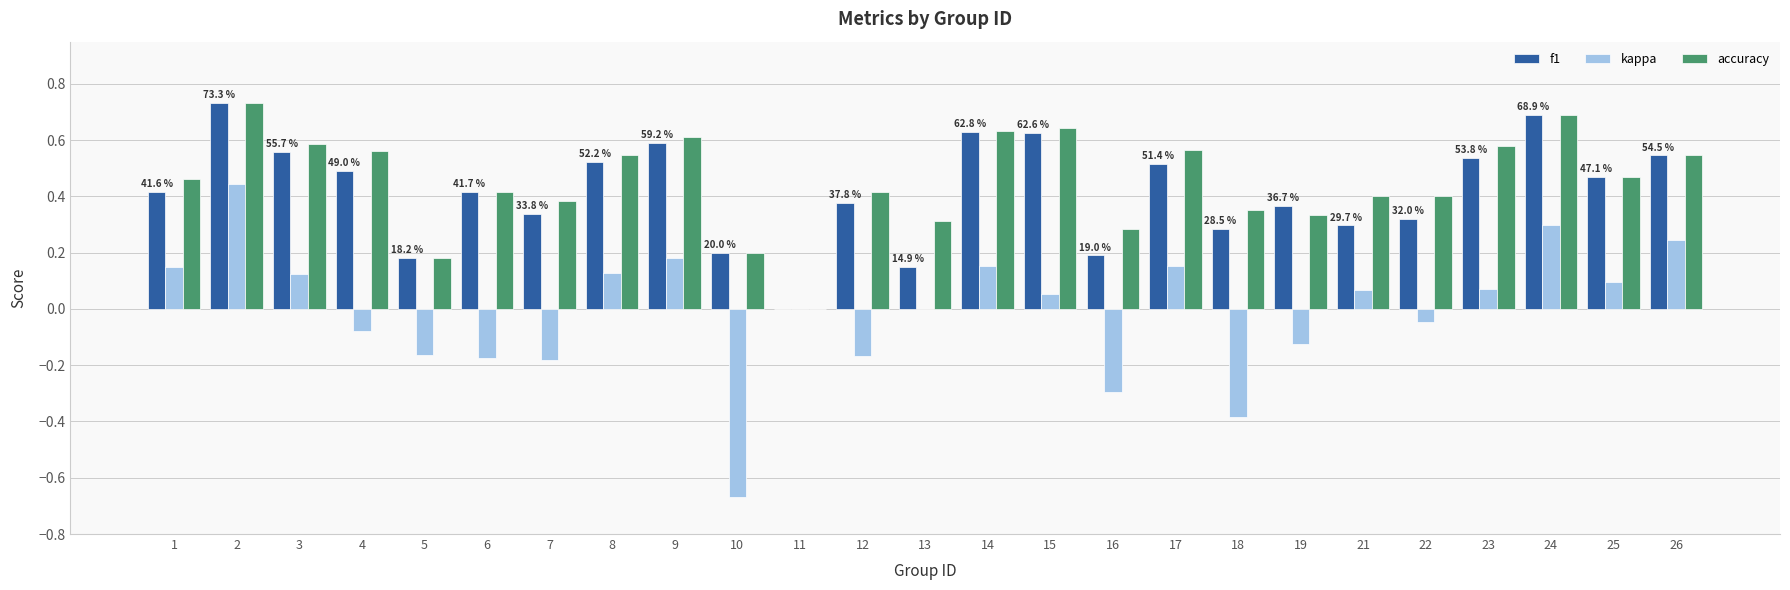

What is the total value across all series at 23?

1.2